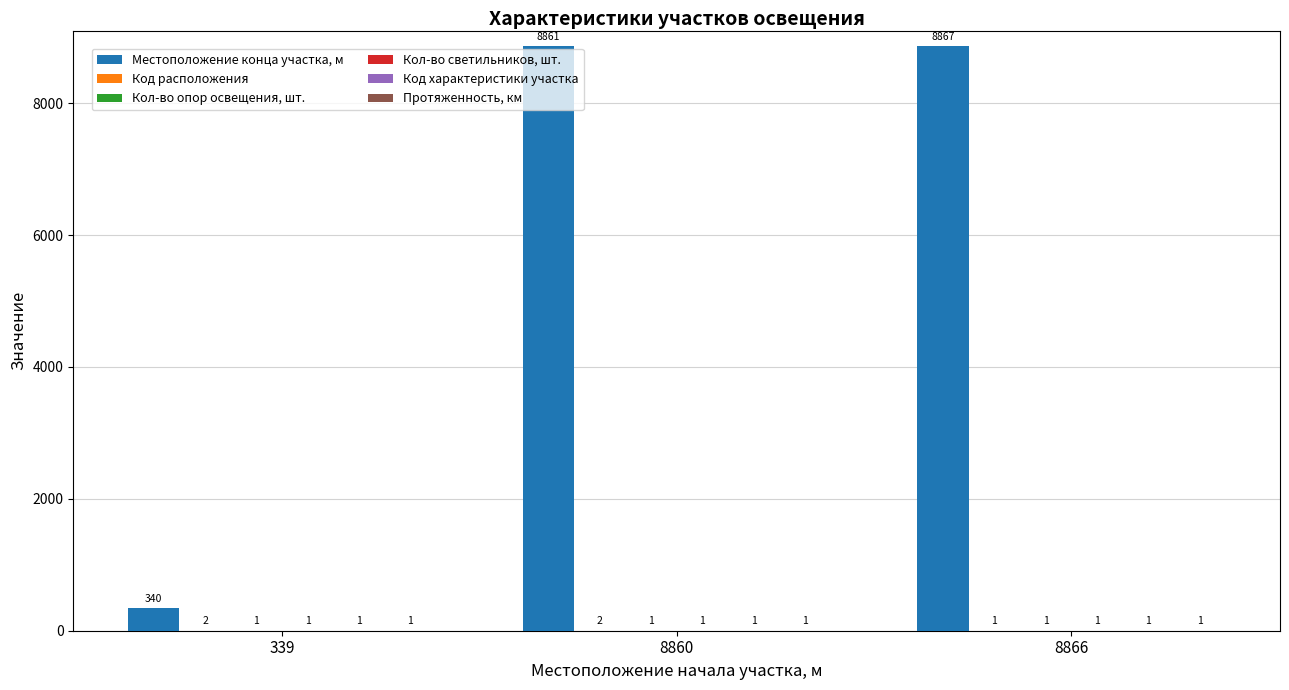

Is it true that Местоположение конца участка, м equals 8867 at 8866?

True